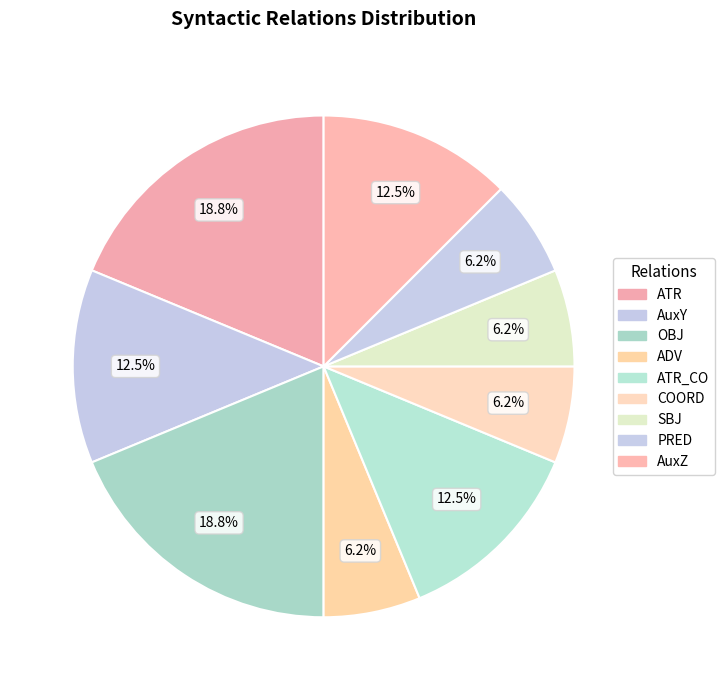

The OBJ slice represents 19% of the pie. True or false?

True